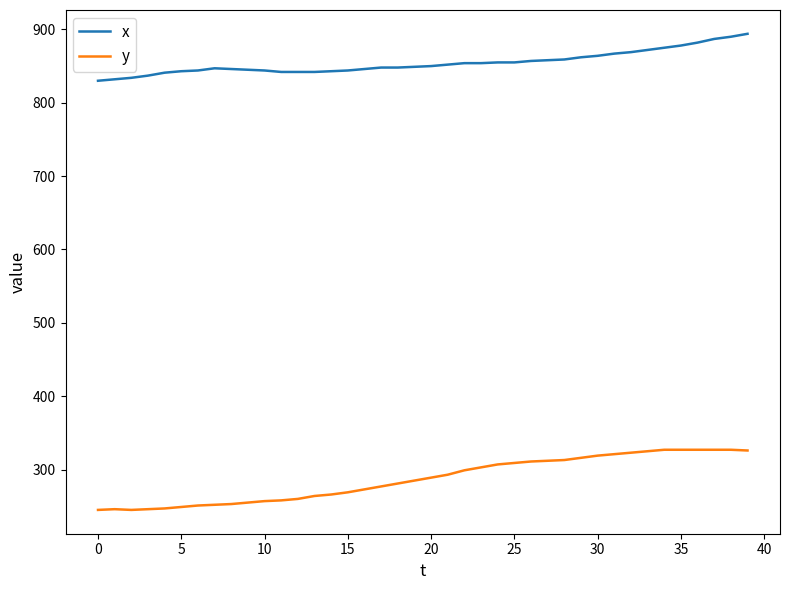

What is the smallest value displayed?

245